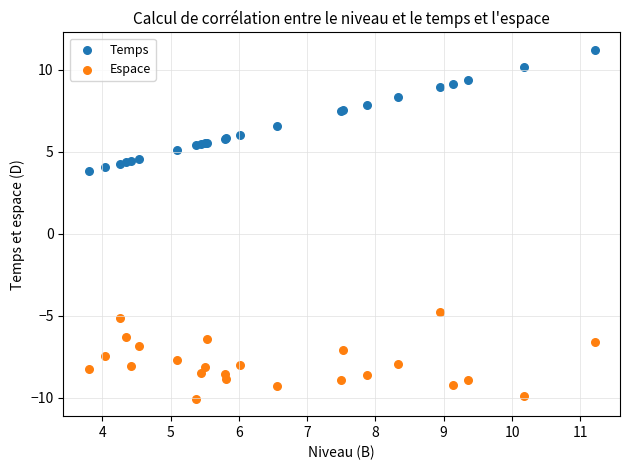

Across all series, what Y value is closest to 0?

3.8